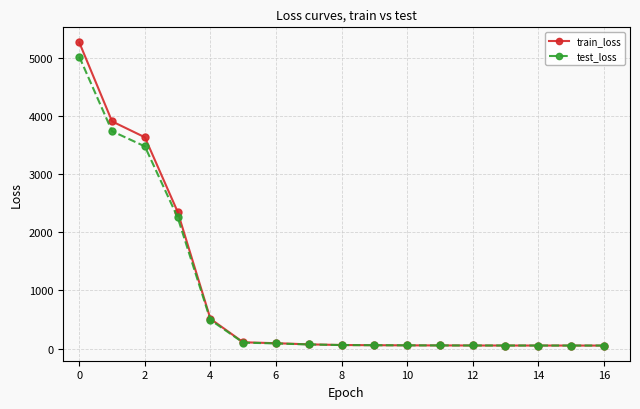

What is the maximum value for train_loss?

5261.3